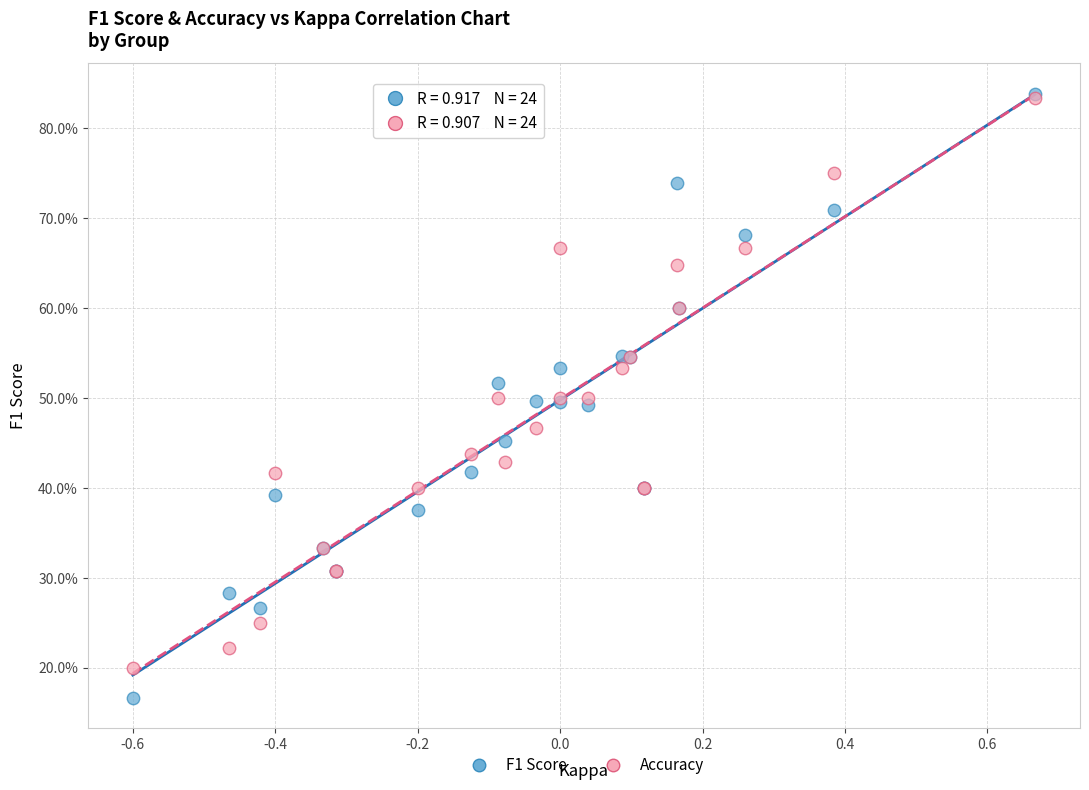

Which series contains the lowest Y value?

F1 Score